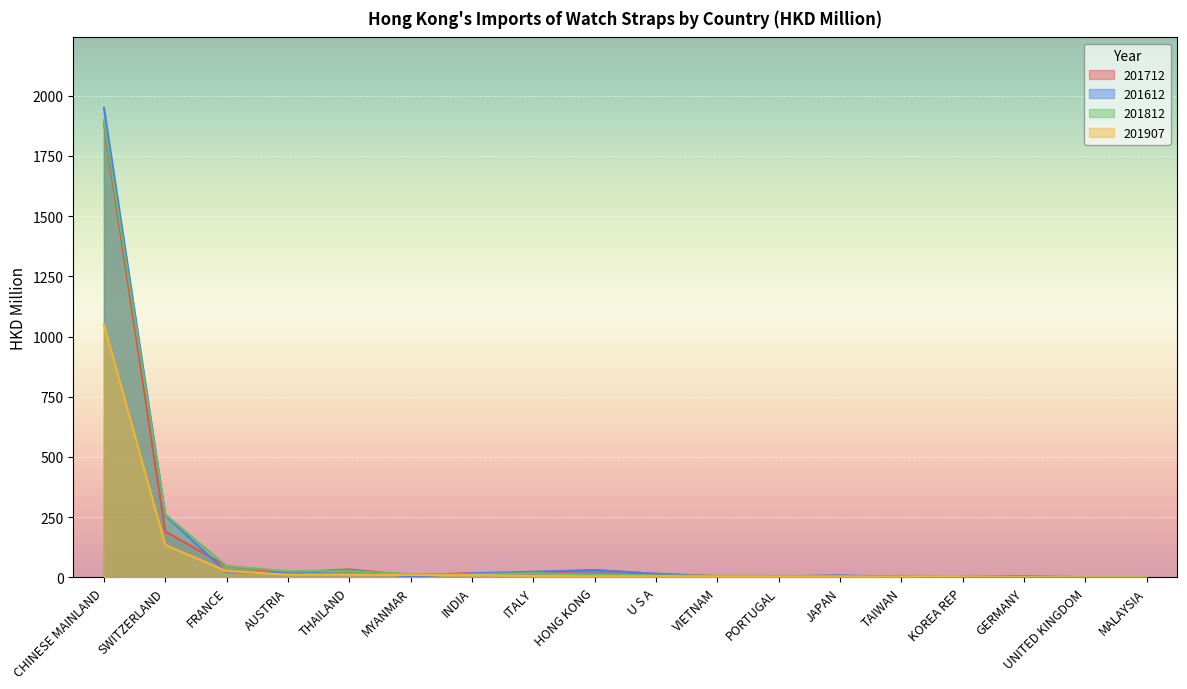

True or false: 201612 has more than 1 points higher than both neighbors.

True